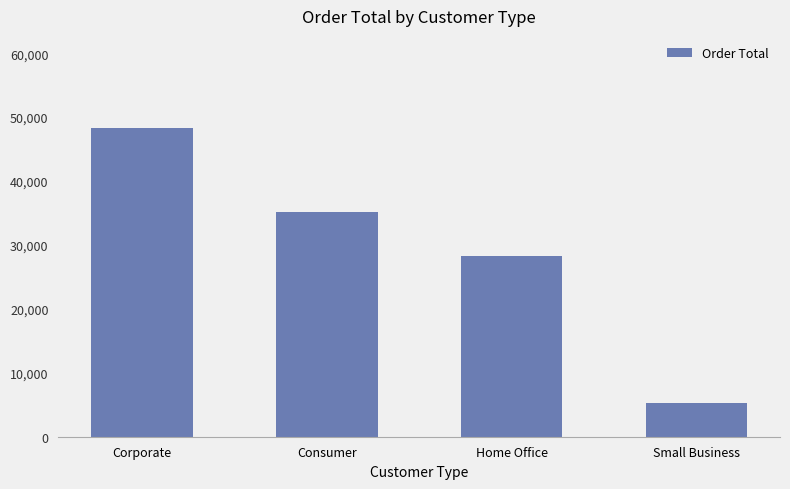

What is the greatest value displayed?

48234.5